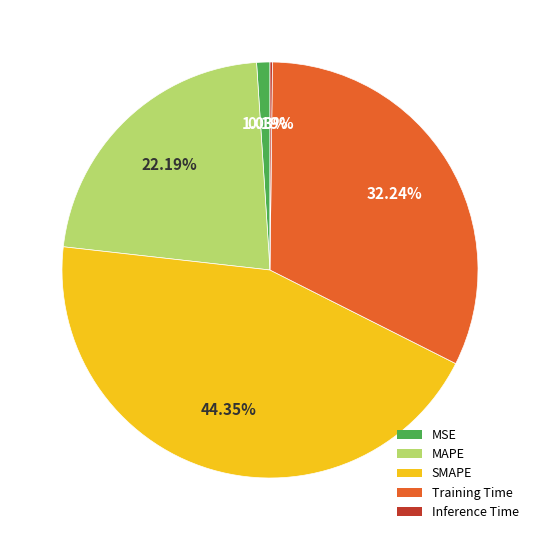

Which category has the biggest portion of the pie?

SMAPE